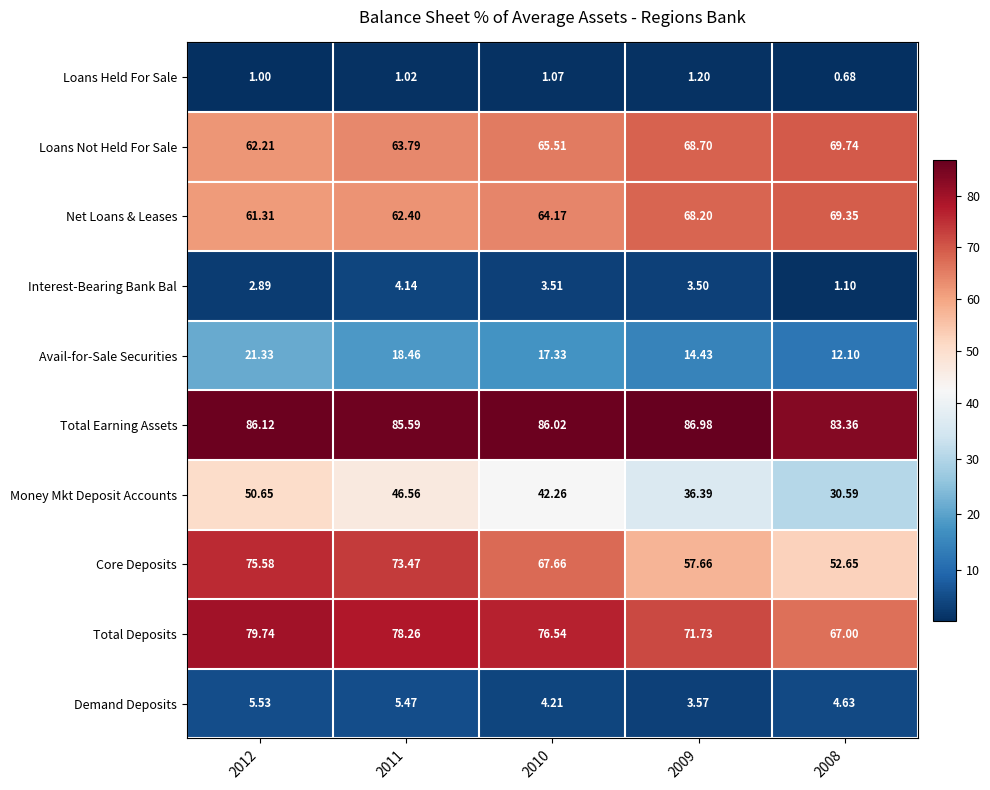

Rank the series at 2009 from lowest to highest value.

Loans Held For Sale, Interest-Bearing Bank Bal, Demand Deposits, Avail-for-Sale Securities, Money Mkt Deposit Accounts, Core Deposits, Net Loans & Leases, Loans Not Held For Sale, Total Deposits, Total Earning Assets